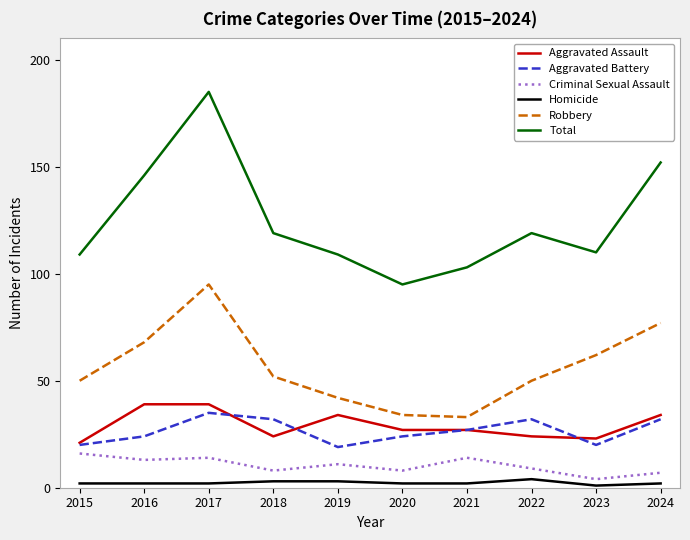

Which category has the highest value in the Robbery series?

2017